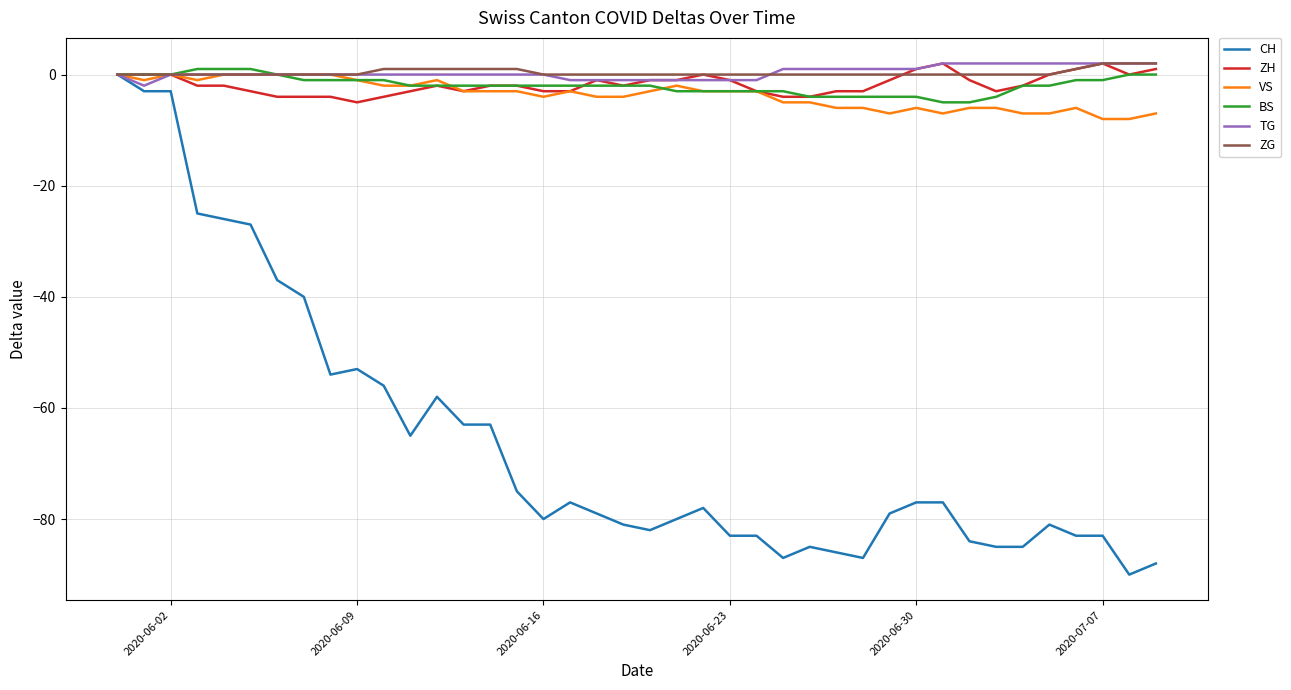

What is the minimum value shown in the chart?

-90